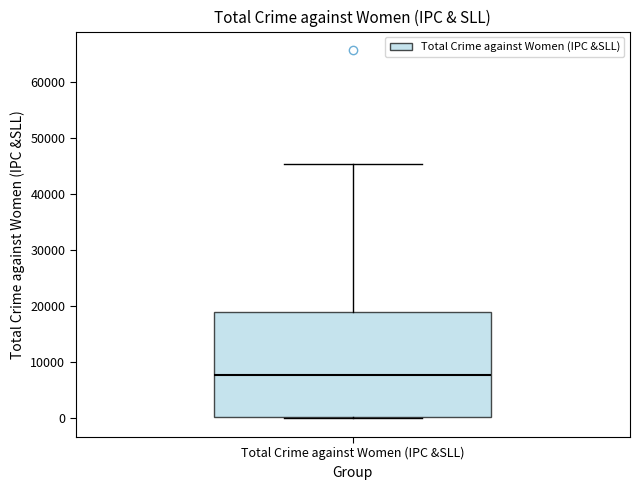

Transcribe this box plot: give where the median line is, the range the box spans, and where the two whiskers end, as read against the y-axis. The values are not printed on the chart, so give them approximately, as read against the axis.

median 8000, box 0 to 19000, whiskers 0 to 45000